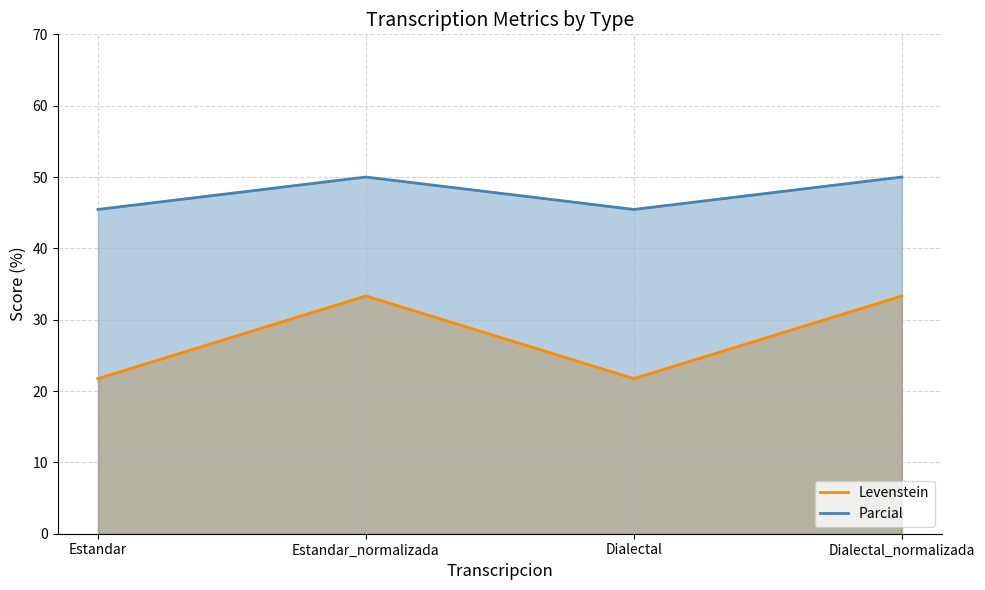

Rank the categories by Parcial value from lowest to highest.

Estandar, Dialectal, Estandar_normalizada, Dialectal_normalizada